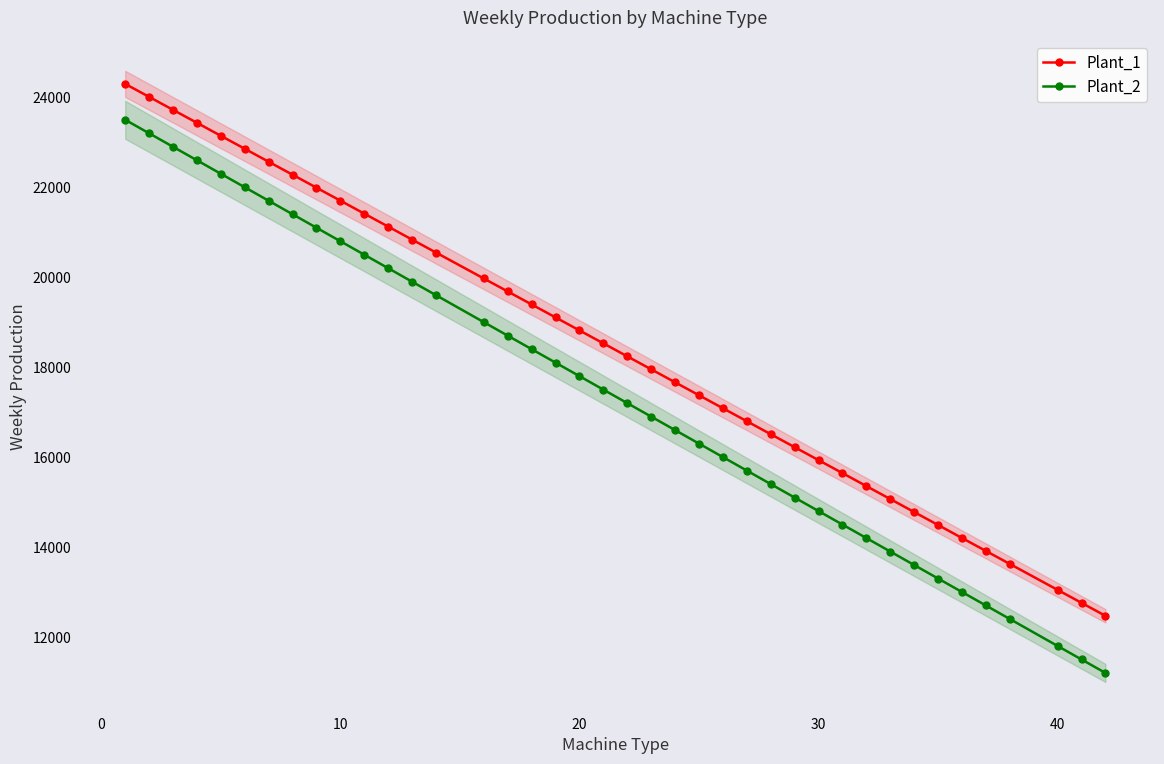

Reading left to right, extract all data points from this chart.

Plant_1: 24298	24010	23721	23433	23144	22856	22567	22279	21990	21702	21413	21125	20836	20548	19971	19683	19394	19106	18817	18529	18240	17952	17663	17375	17086	16798	16509	16221	15932	15644	15355	15067	14778	14490	14201	13913	13624	13047	12759	12470
Plant_2: 23500	23200	22900	22600	22300	22000	21700	21400	21100	20800	20500	20200	19900	19600	19000	18700	18400	18100	17800	17500	17200	16900	16600	16300	16000	15700	15400	15100	14800	14500	14200	13900	13600	13300	13000	12700	12400	11800	11500	11200